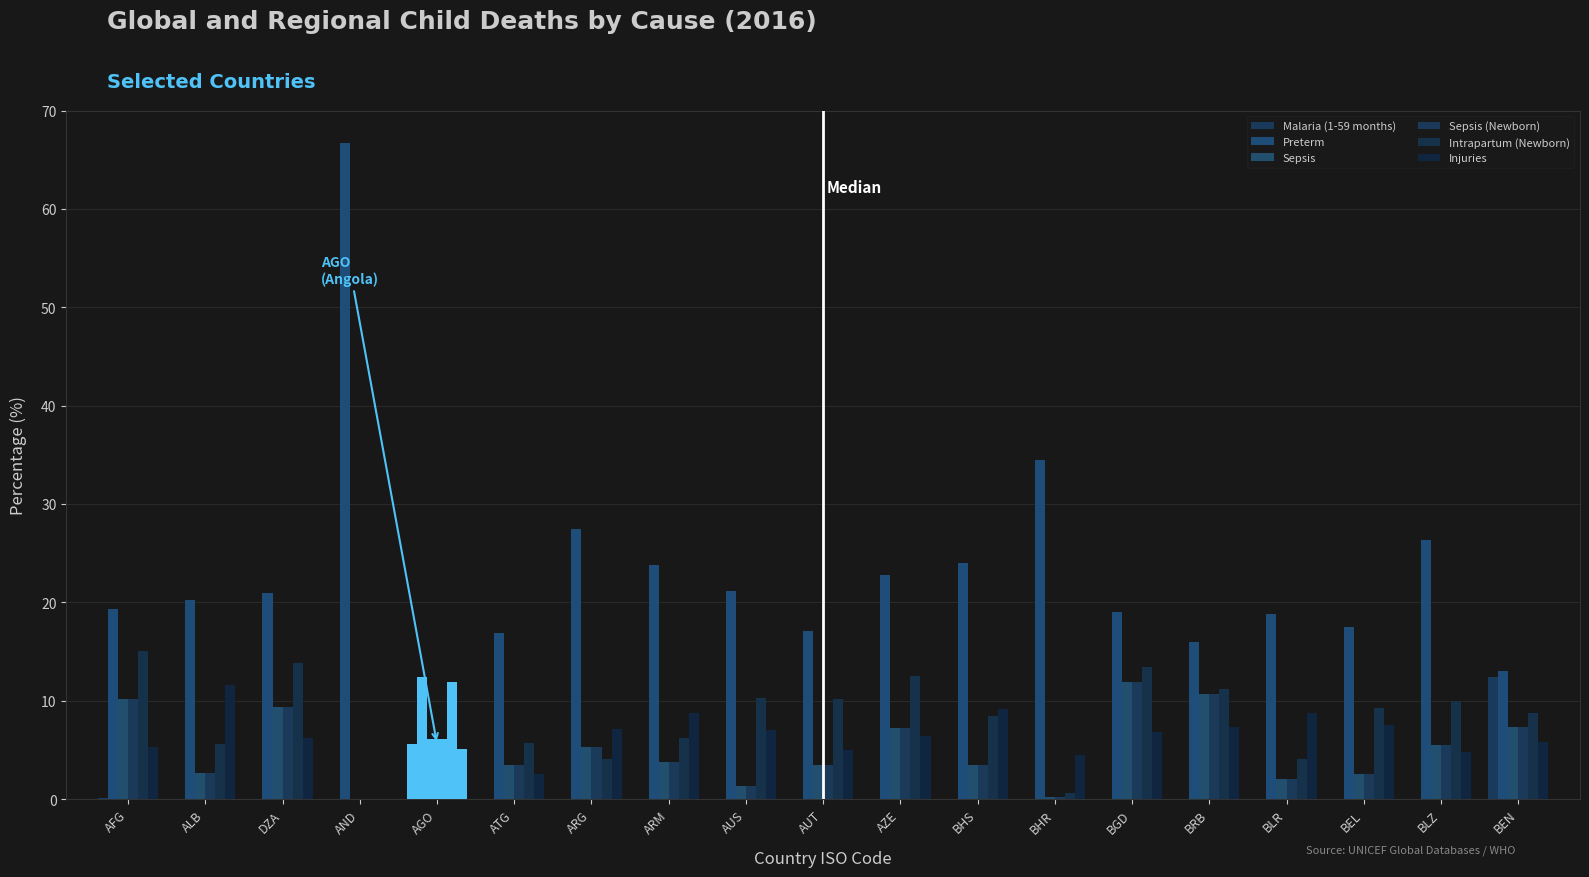

At which label is Preterm closest to 39?

BHR